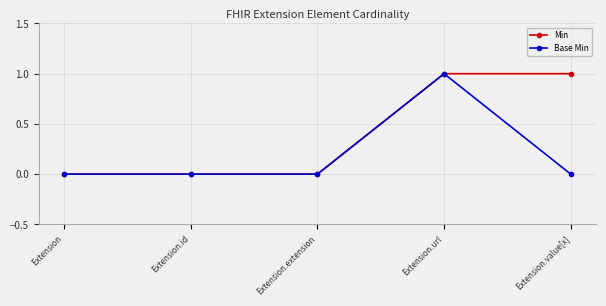

The Base Min series shows 0 at Extension.value[x]. True or false?

True